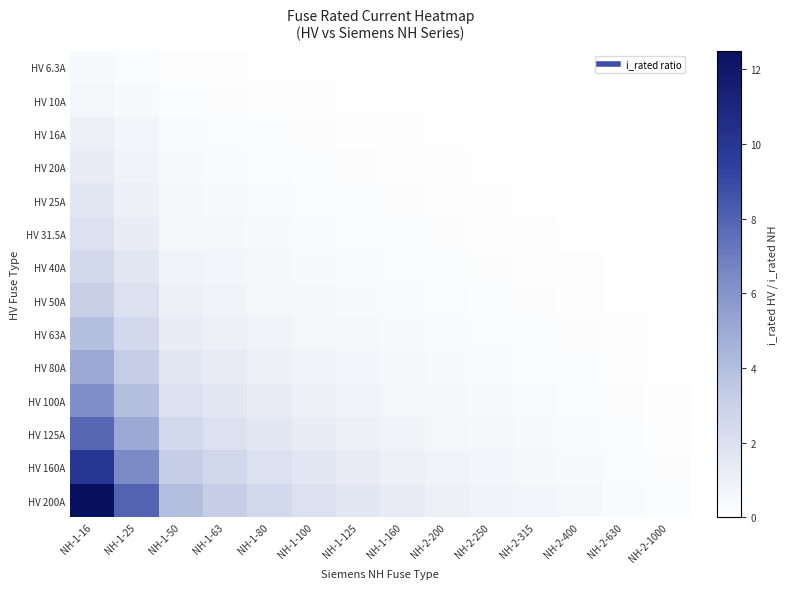

Reading left to right, transcribe all the data shown in this chart.

HV 6.3A: NH-1-16=0.4	NH-1-25=0.3	NH-1-50=0.1	NH-1-63=0.1	NH-1-80=0.1	NH-1-100=0.1	NH-1-125=0.1	NH-1-160=0.0	NH-2-200=0.0	NH-2-250=0.0	NH-2-315=0.0	NH-2-400=0.0	NH-2-630=0.0	NH-2-1000=0.0
HV 10A: NH-1-16=0.6	NH-1-25=0.4	NH-1-50=0.2	NH-1-63=0.2	NH-1-80=0.1	NH-1-100=0.1	NH-1-125=0.1	NH-1-160=0.1	NH-2-200=0.1	NH-2-250=0.0	NH-2-315=0.0	NH-2-400=0.0	NH-2-630=0.0	NH-2-1000=0.0
HV 16A: NH-1-16=1.0	NH-1-25=0.6	NH-1-50=0.3	NH-1-63=0.3	NH-1-80=0.2	NH-1-100=0.2	NH-1-125=0.1	NH-1-160=0.1	NH-2-200=0.1	NH-2-250=0.1	NH-2-315=0.1	NH-2-400=0.0	NH-2-630=0.0	NH-2-1000=0.0
HV 20A: NH-1-16=1.2	NH-1-25=0.8	NH-1-50=0.4	NH-1-63=0.3	NH-1-80=0.2	NH-1-100=0.2	NH-1-125=0.2	NH-1-160=0.1	NH-2-200=0.1	NH-2-250=0.1	NH-2-315=0.1	NH-2-400=0.1	NH-2-630=0.0	NH-2-1000=0.0
HV 25A: NH-1-16=1.6	NH-1-25=1.0	NH-1-50=0.5	NH-1-63=0.4	NH-1-80=0.3	NH-1-100=0.2	NH-1-125=0.2	NH-1-160=0.2	NH-2-200=0.1	NH-2-250=0.1	NH-2-315=0.1	NH-2-400=0.1	NH-2-630=0.0	NH-2-1000=0.0
HV 31.5A: NH-1-16=2.0	NH-1-25=1.3	NH-1-50=0.6	NH-1-63=0.5	NH-1-80=0.4	NH-1-100=0.3	NH-1-125=0.3	NH-1-160=0.2	NH-2-200=0.2	NH-2-250=0.1	NH-2-315=0.1	NH-2-400=0.1	NH-2-630=0.1	NH-2-1000=0.0
HV 40A: NH-1-16=2.5	NH-1-25=1.6	NH-1-50=0.8	NH-1-63=0.6	NH-1-80=0.5	NH-1-100=0.4	NH-1-125=0.3	NH-1-160=0.2	NH-2-200=0.2	NH-2-250=0.2	NH-2-315=0.1	NH-2-400=0.1	NH-2-630=0.1	NH-2-1000=0.0
HV 50A: NH-1-16=3.1	NH-1-25=2.0	NH-1-50=1.0	NH-1-63=0.8	NH-1-80=0.6	NH-1-100=0.5	NH-1-125=0.4	NH-1-160=0.3	NH-2-200=0.2	NH-2-250=0.2	NH-2-315=0.2	NH-2-400=0.1	NH-2-630=0.1	NH-2-1000=0.1
HV 63A: NH-1-16=3.9	NH-1-25=2.5	NH-1-50=1.3	NH-1-63=1.0	NH-1-80=0.8	NH-1-100=0.6	NH-1-125=0.5	NH-1-160=0.4	NH-2-200=0.3	NH-2-250=0.3	NH-2-315=0.2	NH-2-400=0.2	NH-2-630=0.1	NH-2-1000=0.1
HV 80A: NH-1-16=5.0	NH-1-25=3.2	NH-1-50=1.6	NH-1-63=1.3	NH-1-80=1.0	NH-1-100=0.8	NH-1-125=0.6	NH-1-160=0.5	NH-2-200=0.4	NH-2-250=0.3	NH-2-315=0.3	NH-2-400=0.2	NH-2-630=0.1	NH-2-1000=0.1
HV 100A: NH-1-16=6.2	NH-1-25=4.0	NH-1-50=2.0	NH-1-63=1.6	NH-1-80=1.2	NH-1-100=1.0	NH-1-125=0.8	NH-1-160=0.6	NH-2-200=0.5	NH-2-250=0.4	NH-2-315=0.3	NH-2-400=0.2	NH-2-630=0.2	NH-2-1000=0.1
HV 125A: NH-1-16=7.8	NH-1-25=5.0	NH-1-50=2.5	NH-1-63=2.0	NH-1-80=1.6	NH-1-100=1.2	NH-1-125=1.0	NH-1-160=0.8	NH-2-200=0.6	NH-2-250=0.5	NH-2-315=0.4	NH-2-400=0.3	NH-2-630=0.2	NH-2-1000=0.1
HV 160A: NH-1-16=10.0	NH-1-25=6.4	NH-1-50=3.2	NH-1-63=2.5	NH-1-80=2.0	NH-1-100=1.6	NH-1-125=1.3	NH-1-160=1.0	NH-2-200=0.8	NH-2-250=0.6	NH-2-315=0.5	NH-2-400=0.4	NH-2-630=0.3	NH-2-1000=0.2
HV 200A: NH-1-16=12.5	NH-1-25=8.0	NH-1-50=4.0	NH-1-63=3.2	NH-1-80=2.5	NH-1-100=2.0	NH-1-125=1.6	NH-1-160=1.2	NH-2-200=1.0	NH-2-250=0.8	NH-2-315=0.6	NH-2-400=0.5	NH-2-630=0.3	NH-2-1000=0.2